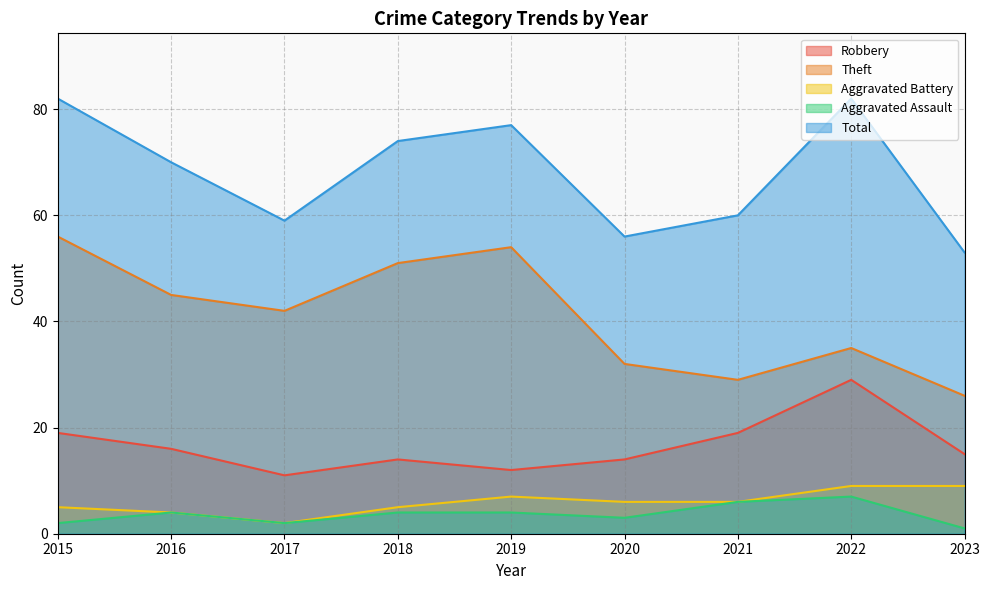

What is the minimum value shown in the chart?

1